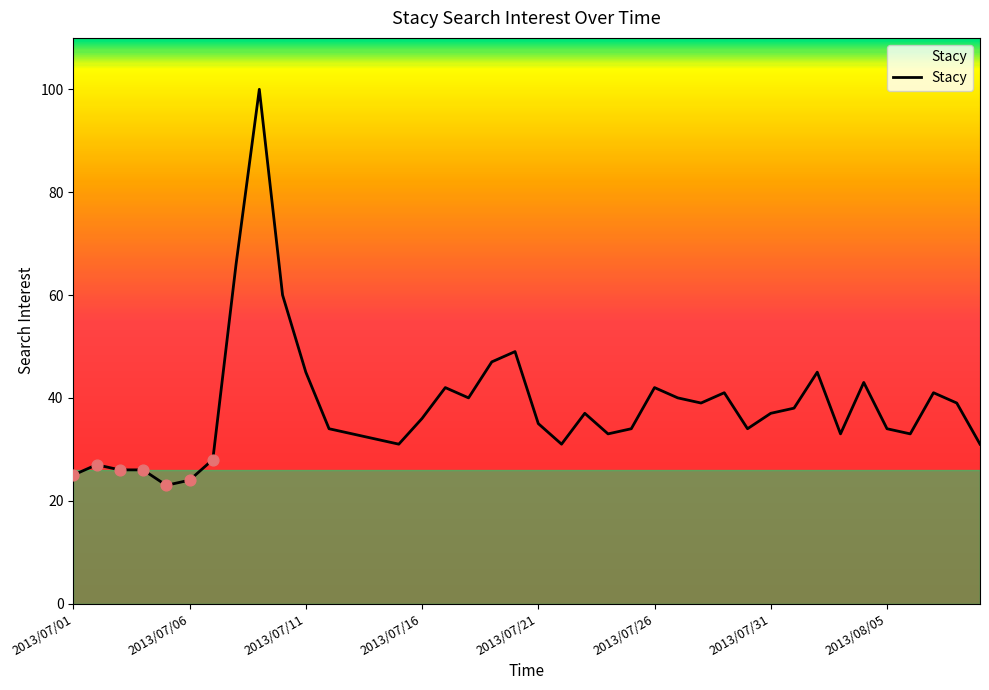

What is the maximum value shown in the chart?

100